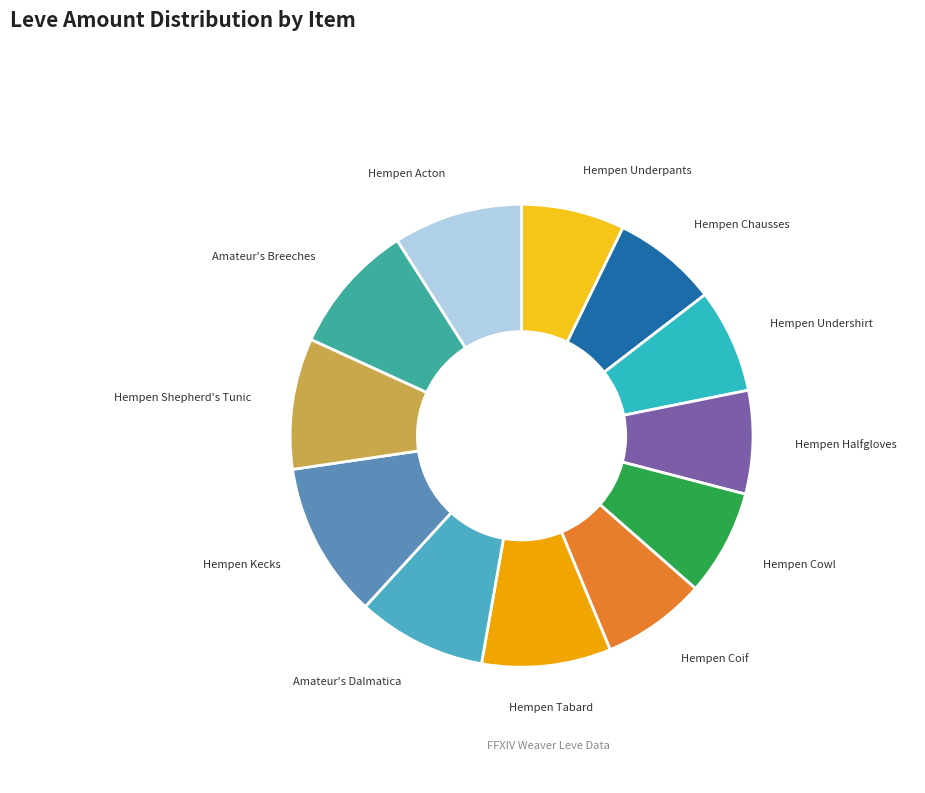

Combined, what portion of the pie is Hempen Tabard and Amateur's Breeches?

18.2%